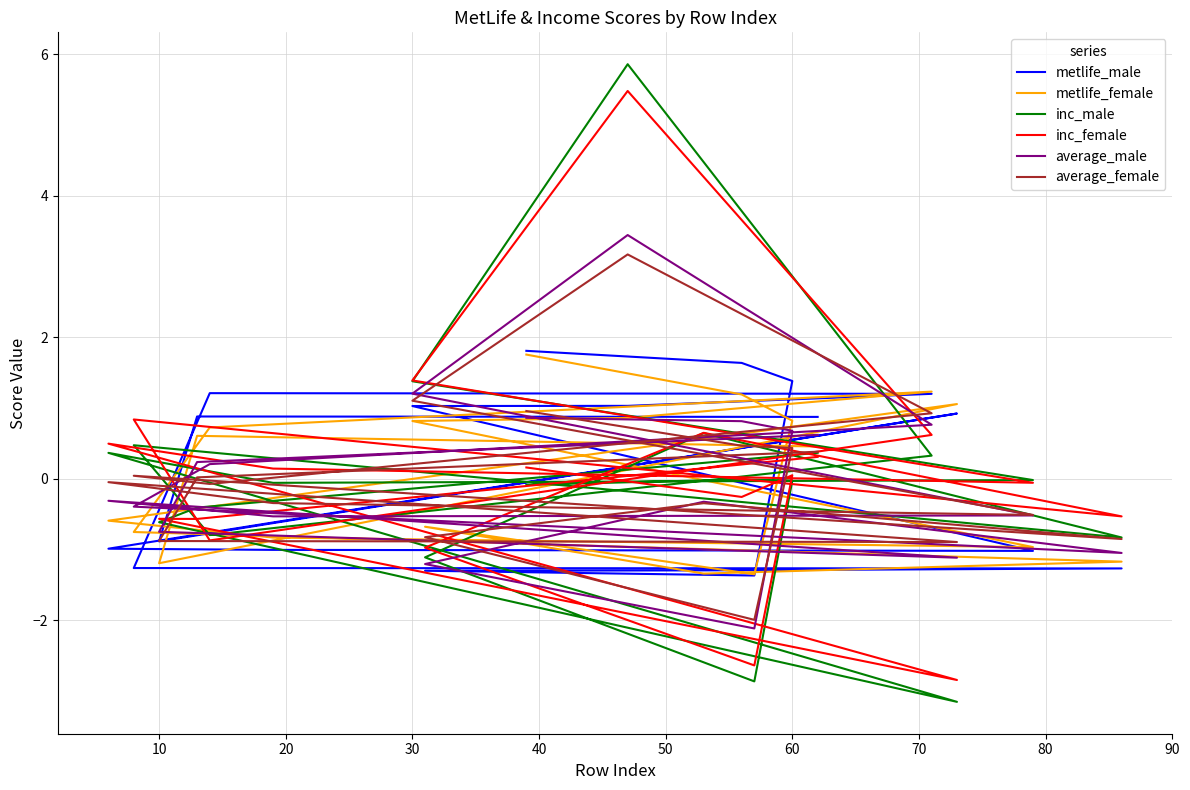

Which series ends up on top after the final intersection of inc_female and average_male?

average_male